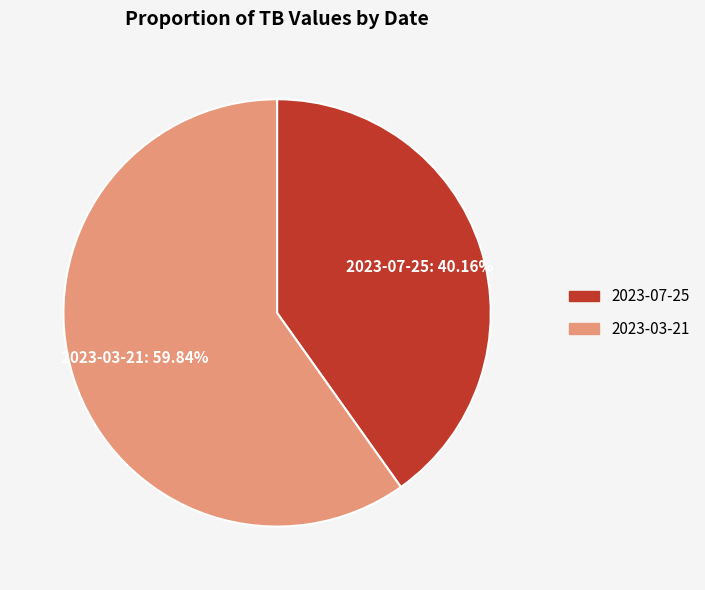

What is the ratio of the value at 2023-03-21 to the value at 2023-07-25?

1.5